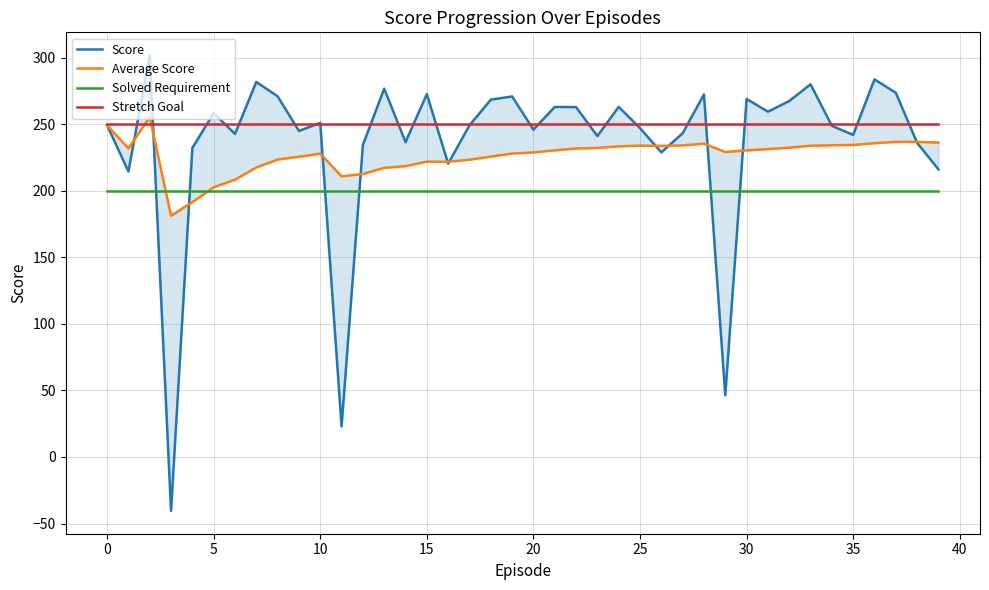

True or false: Solved Requirement has a value of 200 at 20.

True